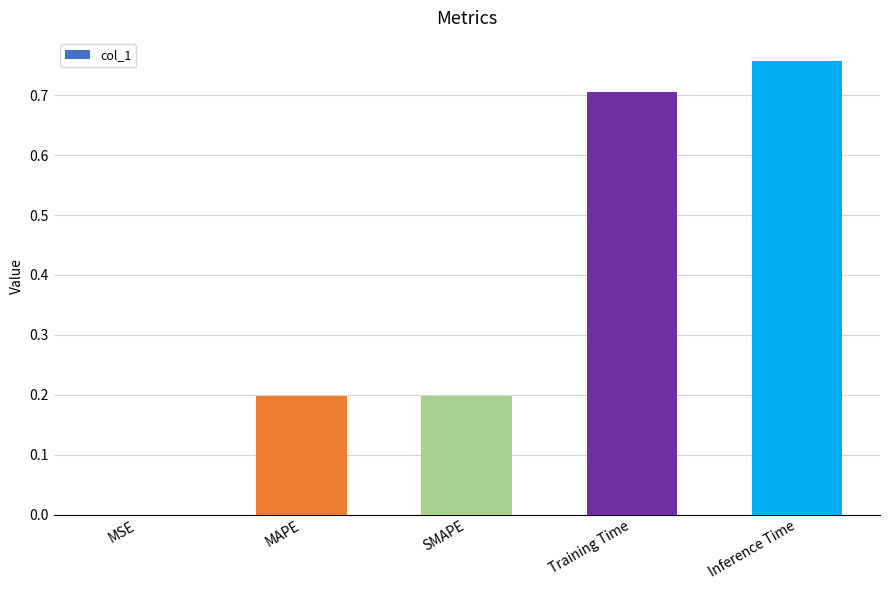

Between MSE and Training Time, which is larger?

Training Time